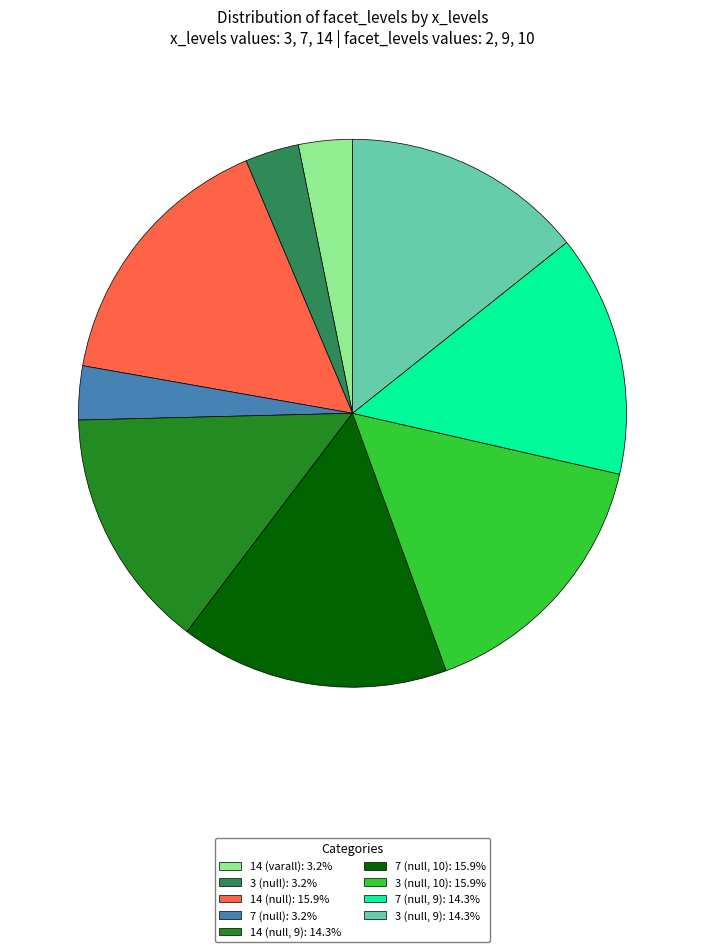

Is the sum of 14 (null): 15.9% and 7 (null): 3.2% greater than half?

No